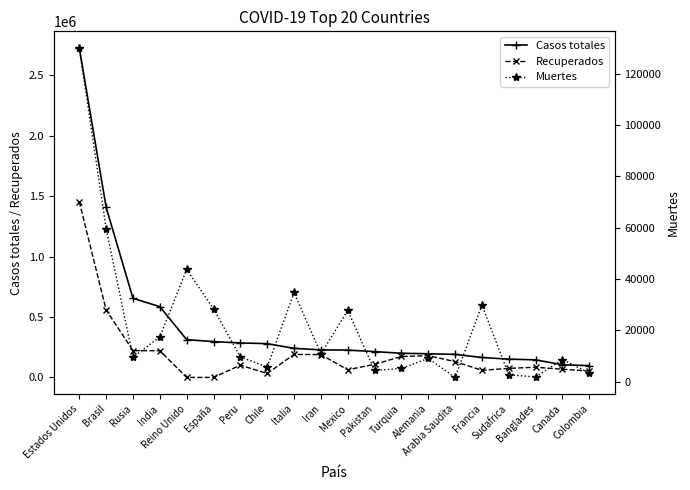

What is the value of the Casos totales point at the 1st from the left?

2727996